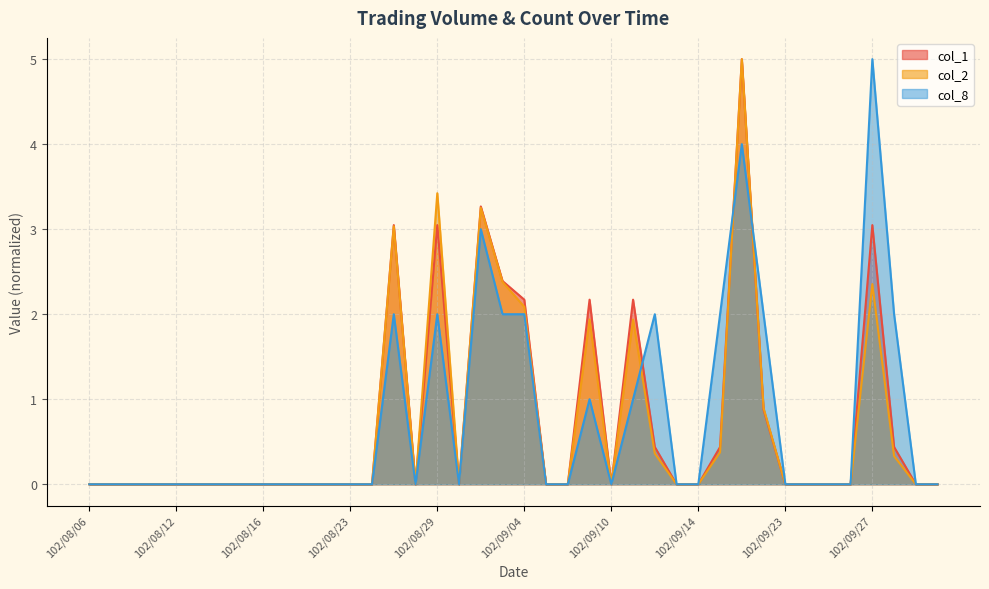

Which series ends up on top after the final intersection of col_8 and col_2?

col_8